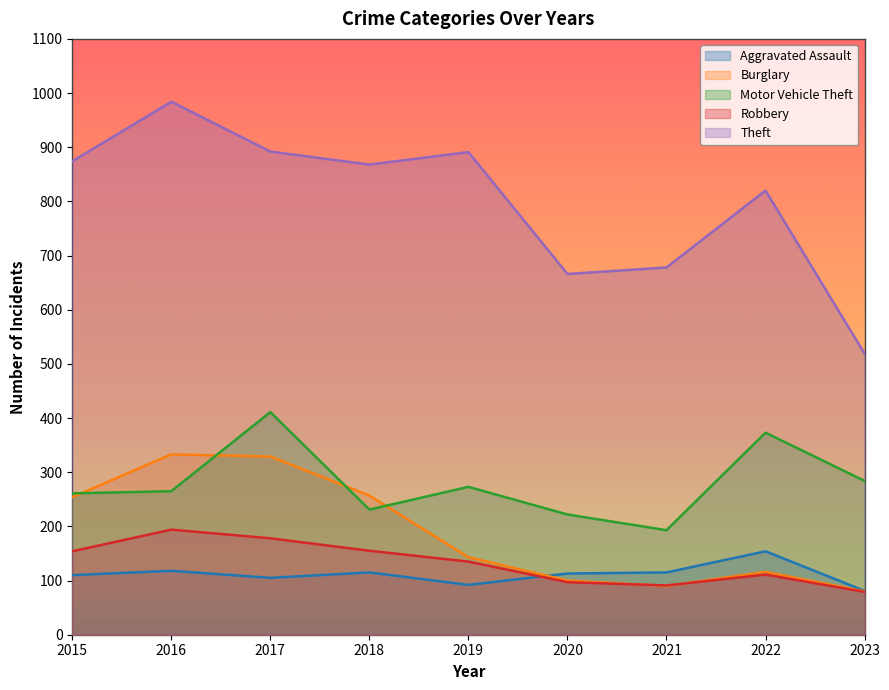

At which category is the sum across all series the highest?

2017